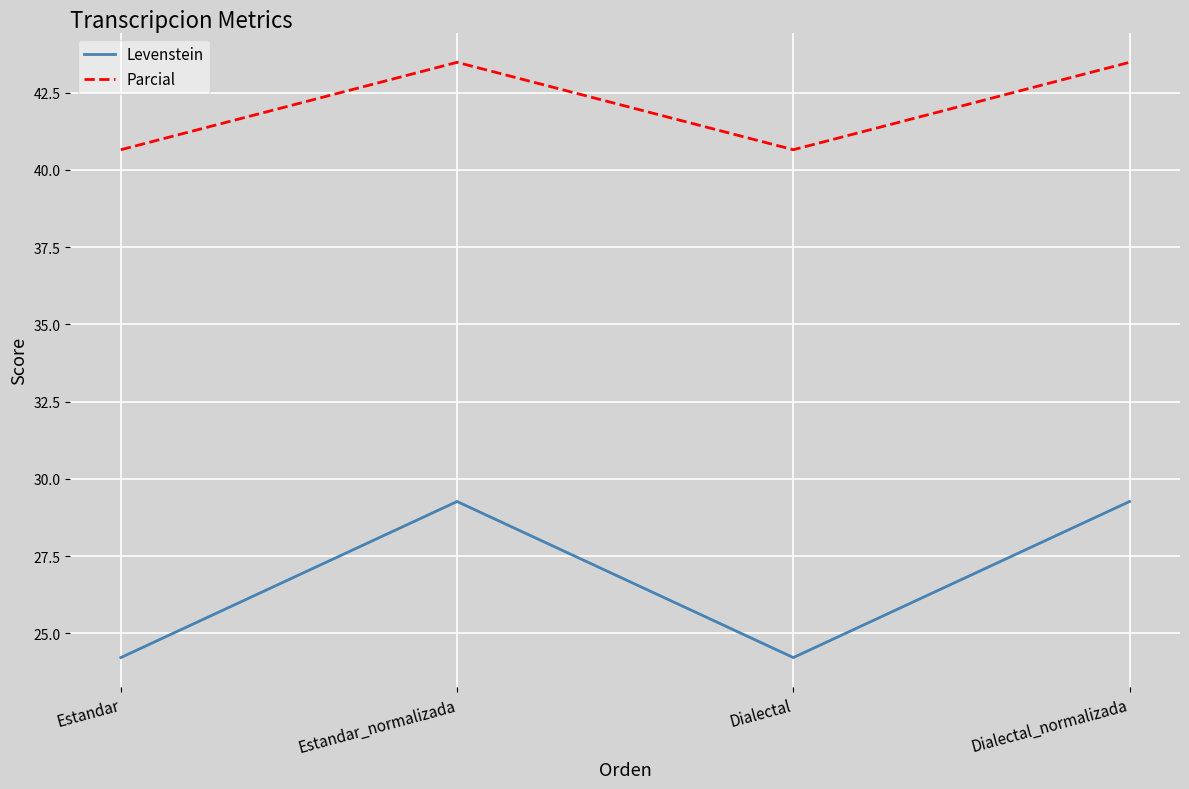

True or false: Levenstein has more than 1 points higher than both neighbors.

False